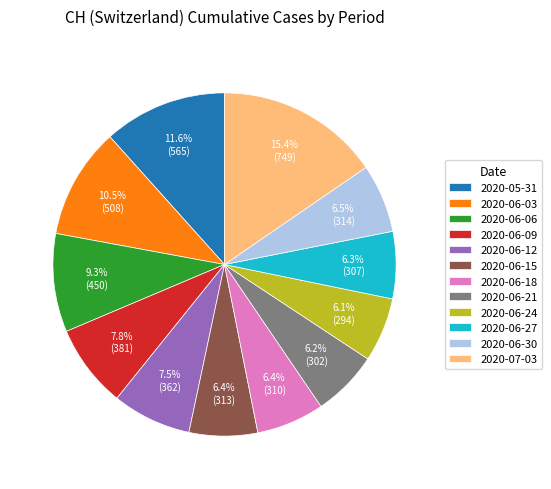

The 2020-06-06 slice represents 1% of the pie. True or false?

False